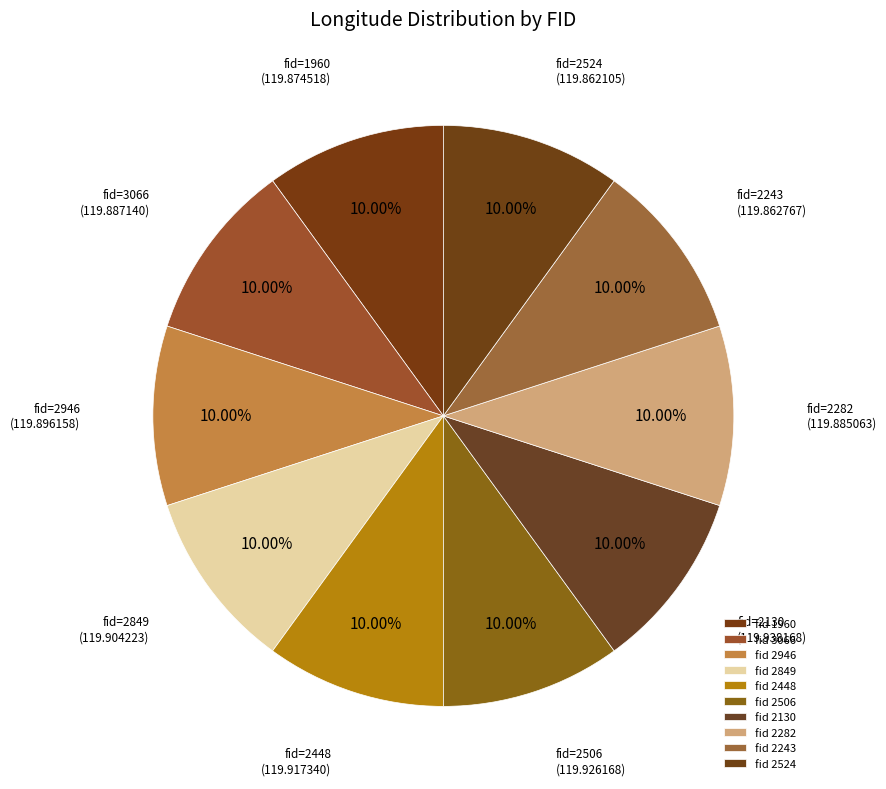

Rank the categories by value from lowest to highest.

2524, 2243, 1960, 2282, 3066, 2946, 2849, 2448, 2506, 2130